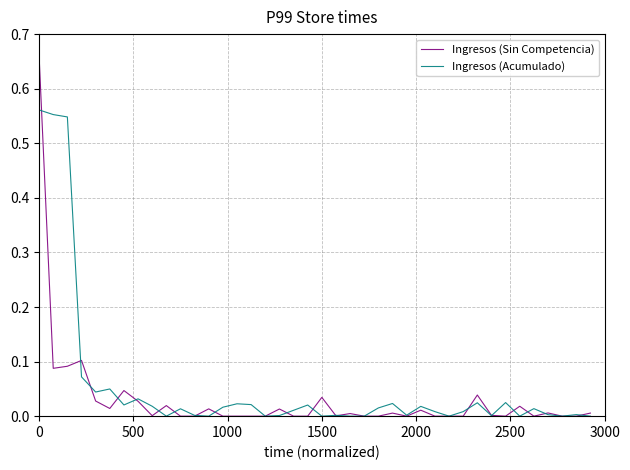

List the series in order of their peak value, lowest first.

Ingresos (Acumulado), Ingresos (Sin Competencia)